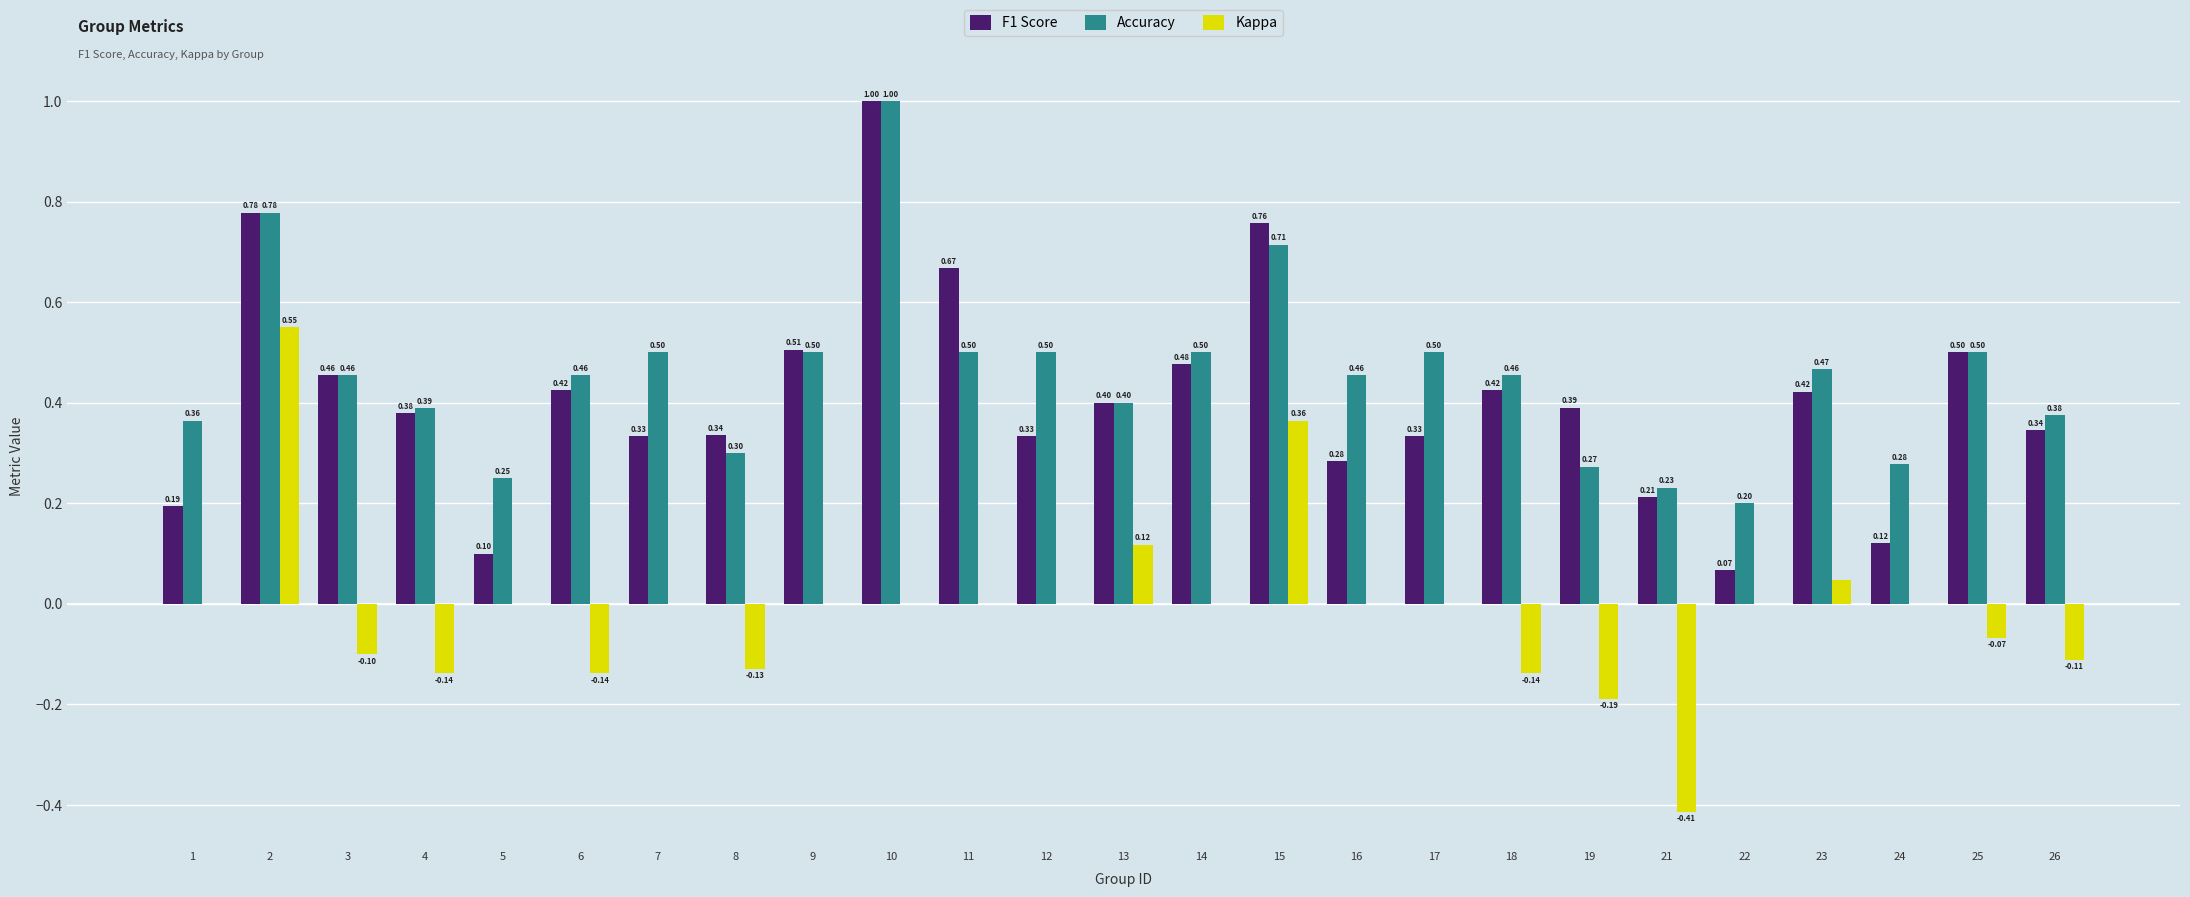

What is the sum of all F1 Score values?

10.2